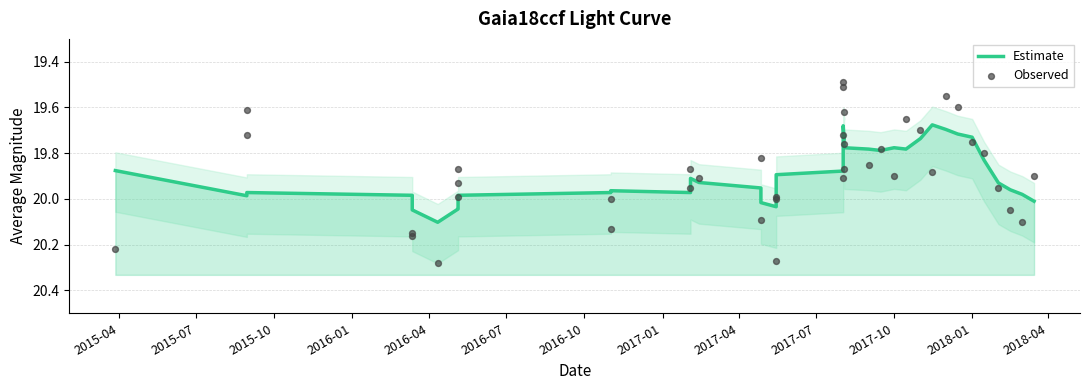

Which series reaches the maximum Y coordinate?

Observed